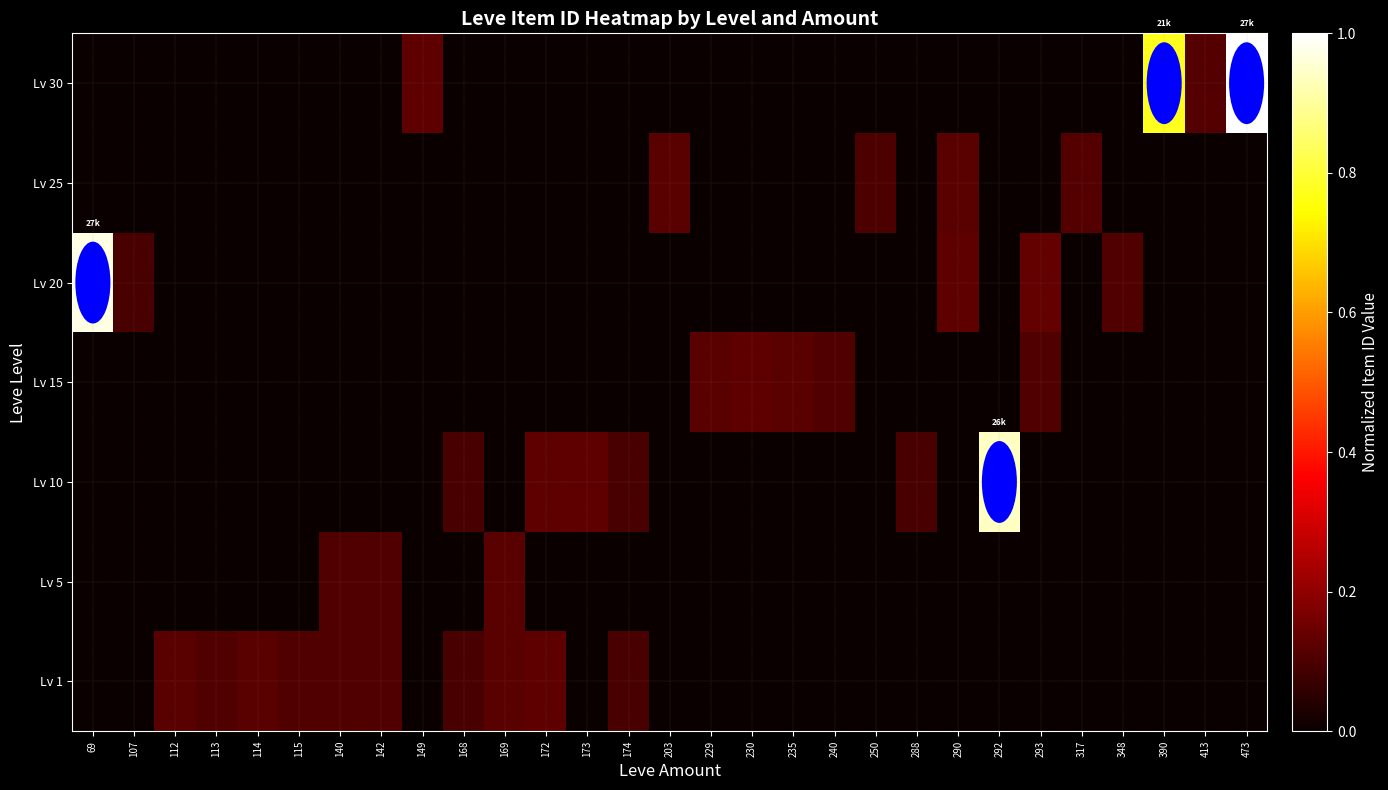

Between 293 and 348, which is larger?

293